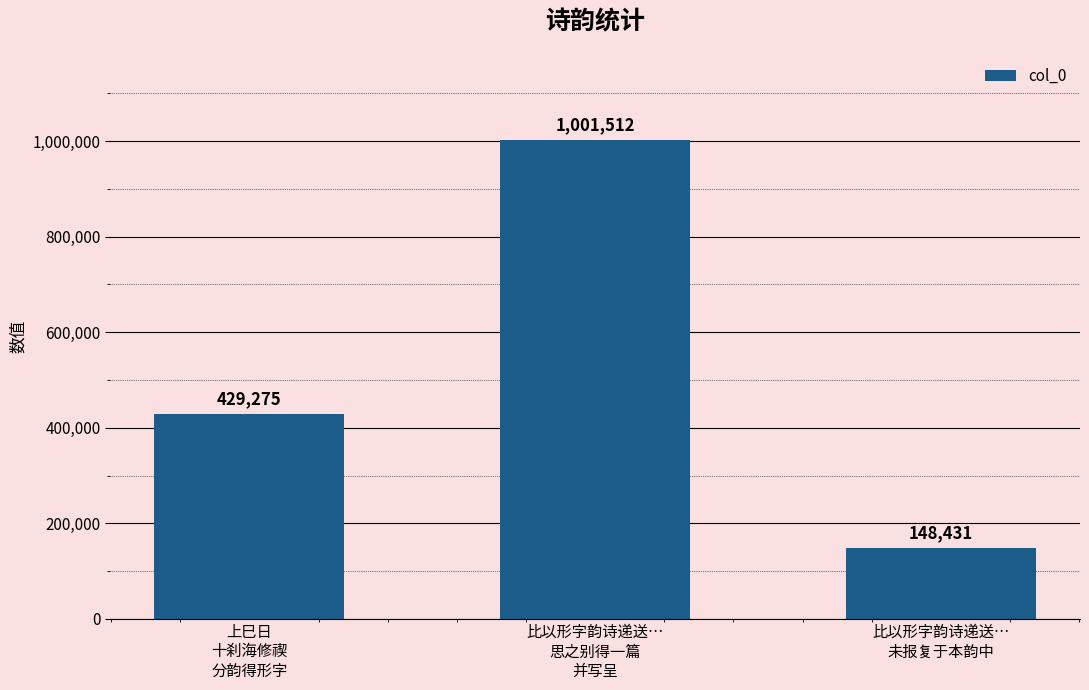

List the labels in order of value, smallest first.

比以形字韵诗递送…
未报复于本韵中, 上巳日
十刹海修禊
分韵得形字, 比以形字韵诗递送…
思之别得一篇
并写呈